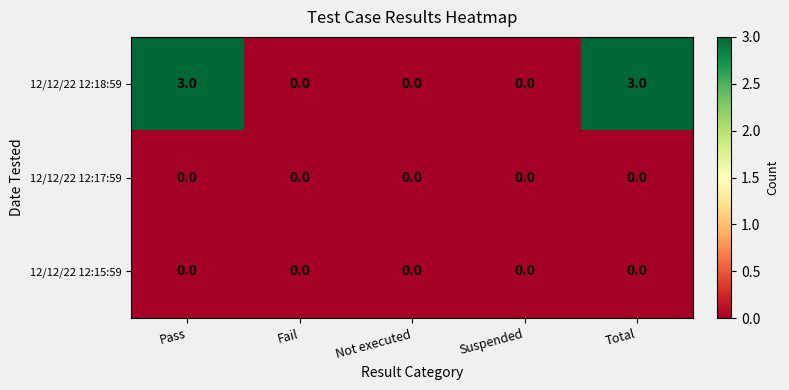

What is the sum of all 12/12/22 12:18:59 values?

6